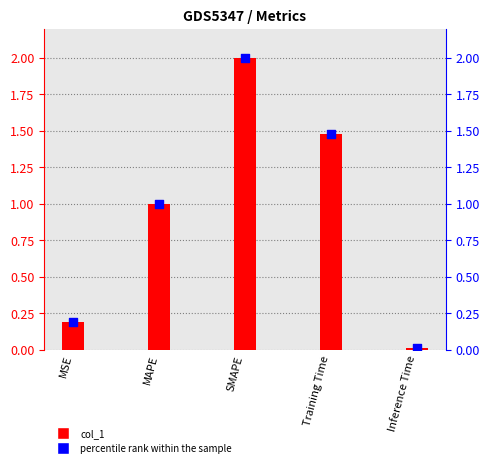

Is the value of col_1 at SMAPE greater than the value of percentile rank within the sample at MAPE?

Yes